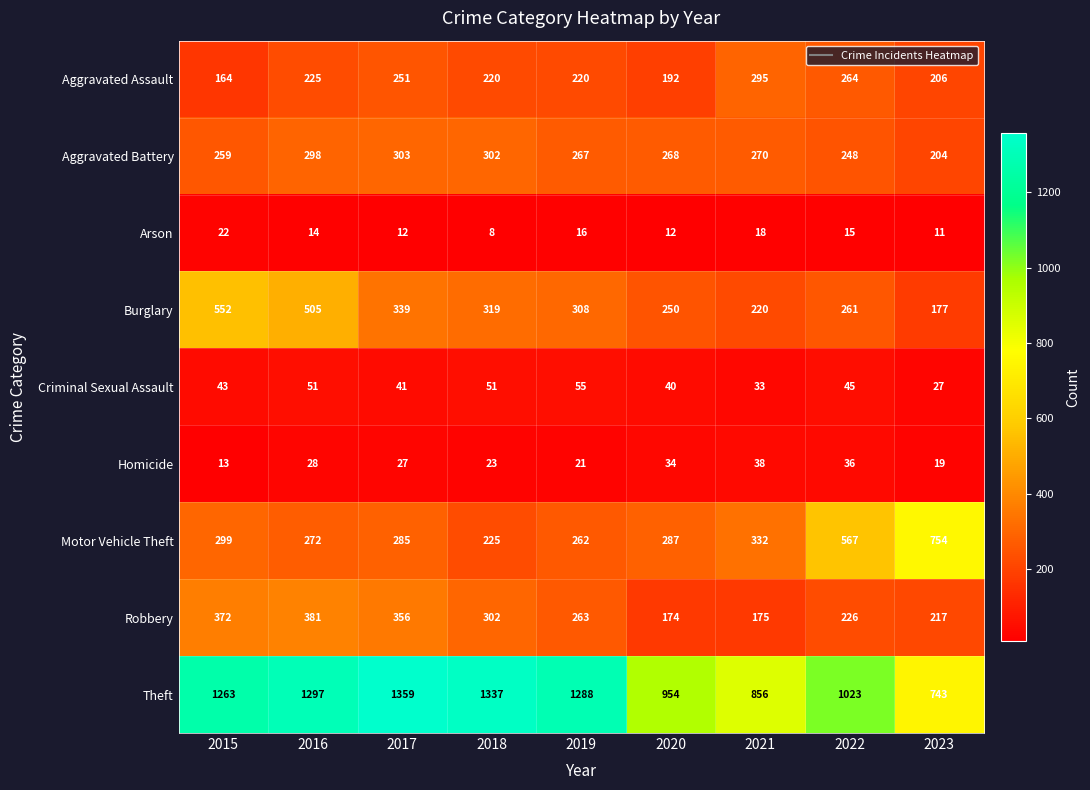

List the labels in order of Homicide value, largest first.

2021, 2022, 2020, 2016, 2017, 2018, 2019, 2023, 2015